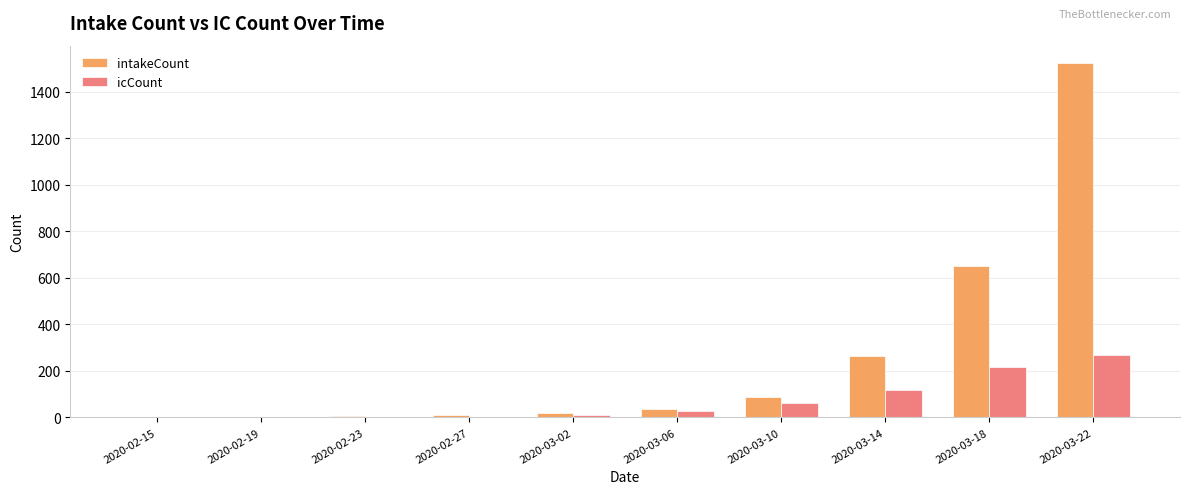

At which category is the sum across all series the highest?

2020-03-22